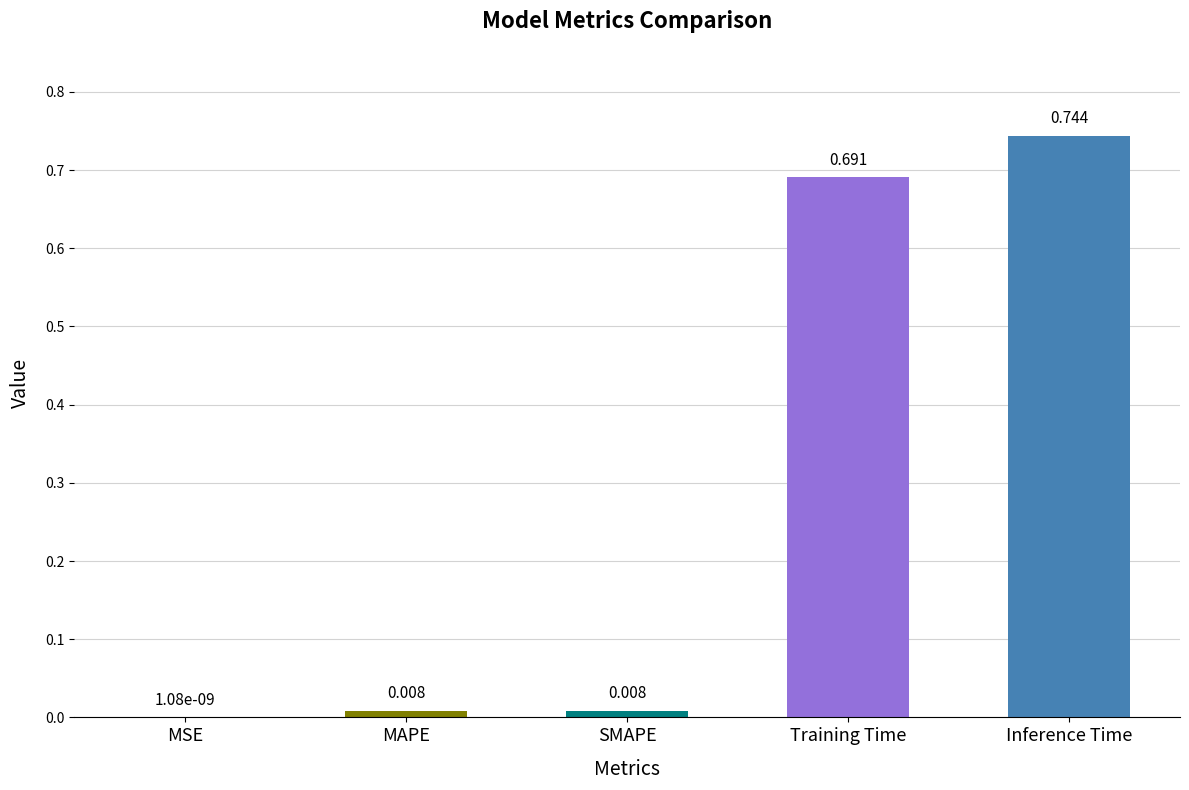

Which label corresponds to the largest value in the chart?

Inference Time